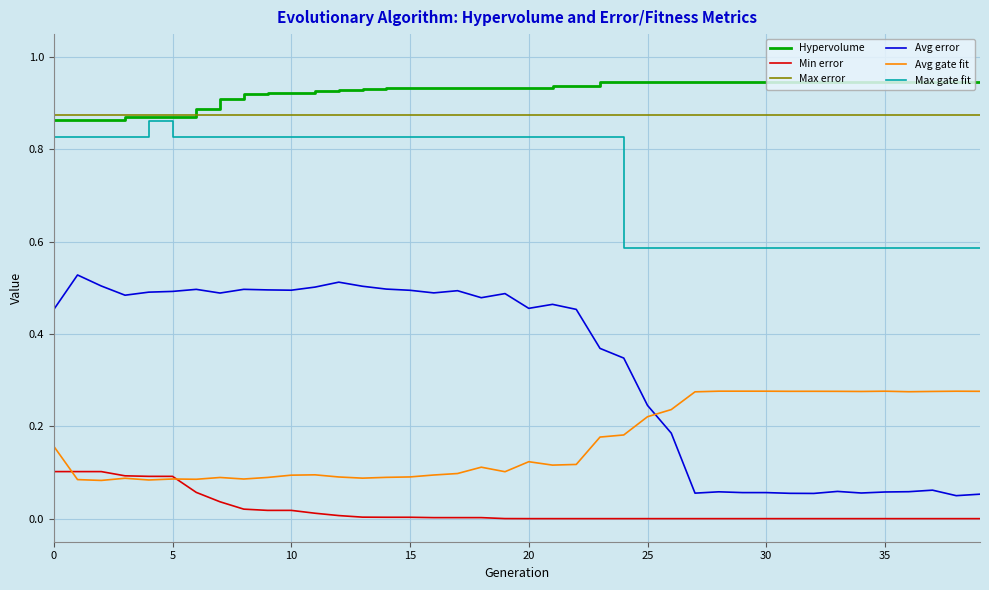

True or false: Min error and Max error cross at least once.

False